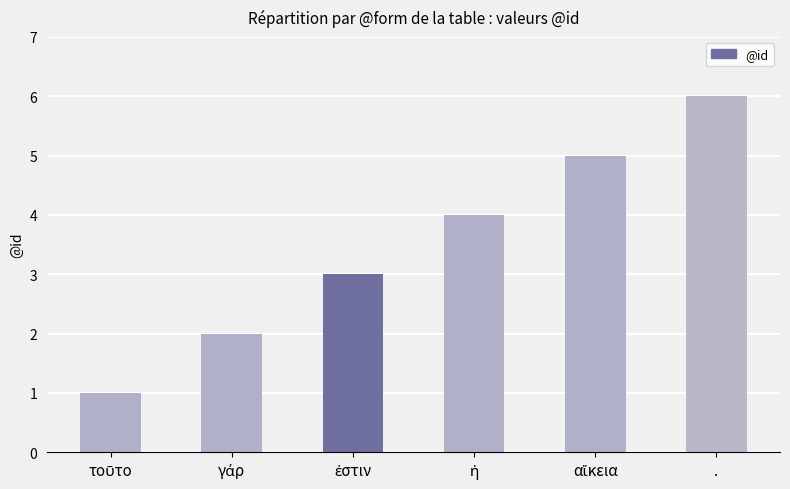

Reading left to right, extract all data points from this chart.

1	2	3	4	5	6